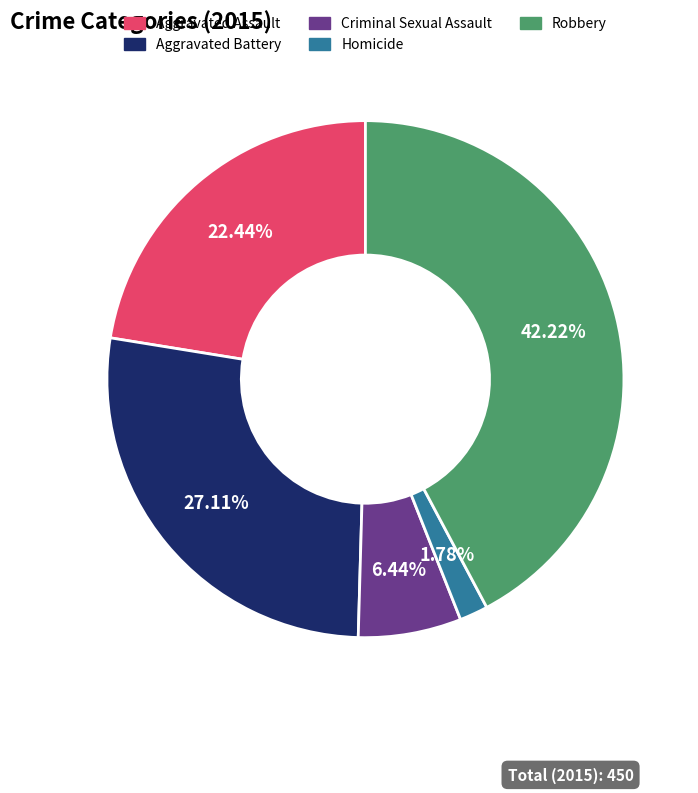

Which has a higher value, Aggravated Assault or Aggravated Battery?

Aggravated Battery